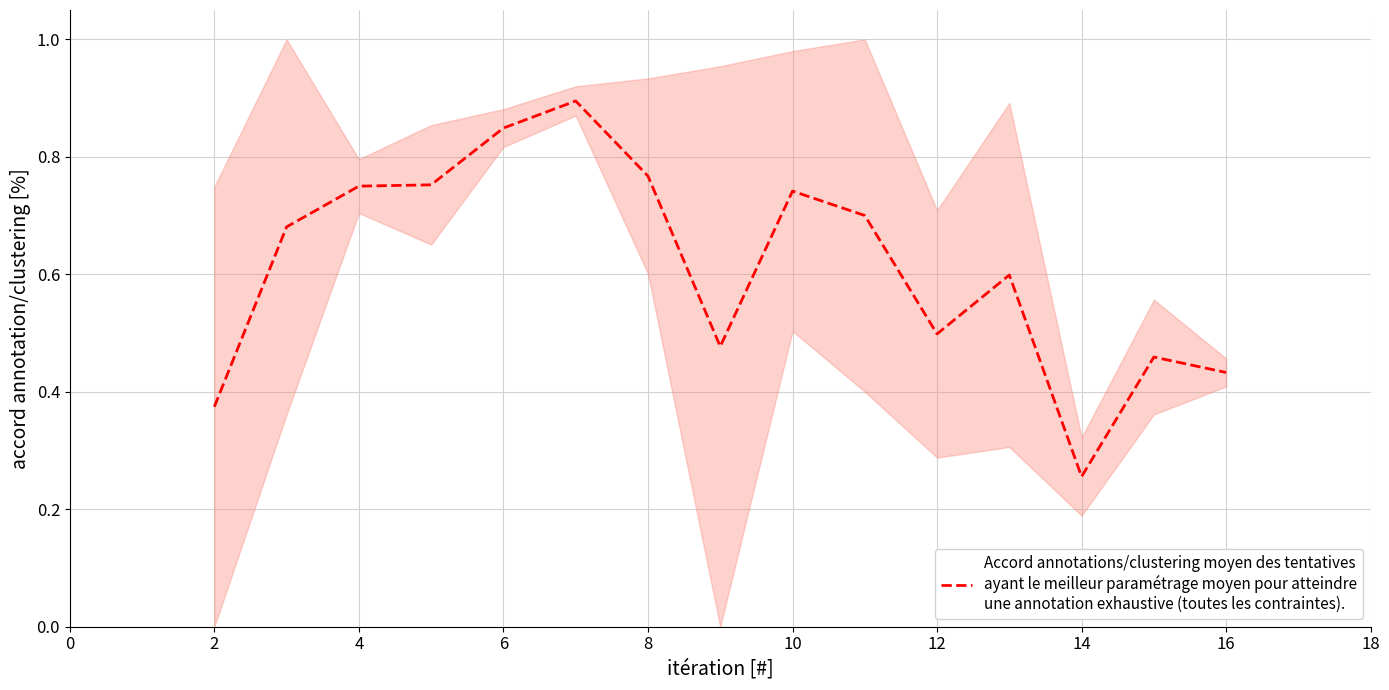

What is the change in value from 4 to 8?

+0.1